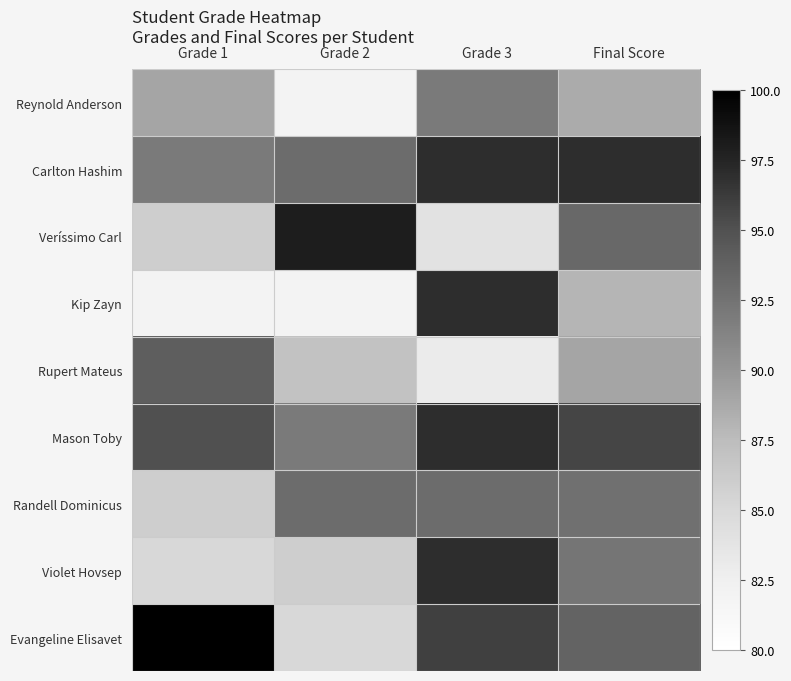

Which series has the widest spread of values?

Kip Zayn